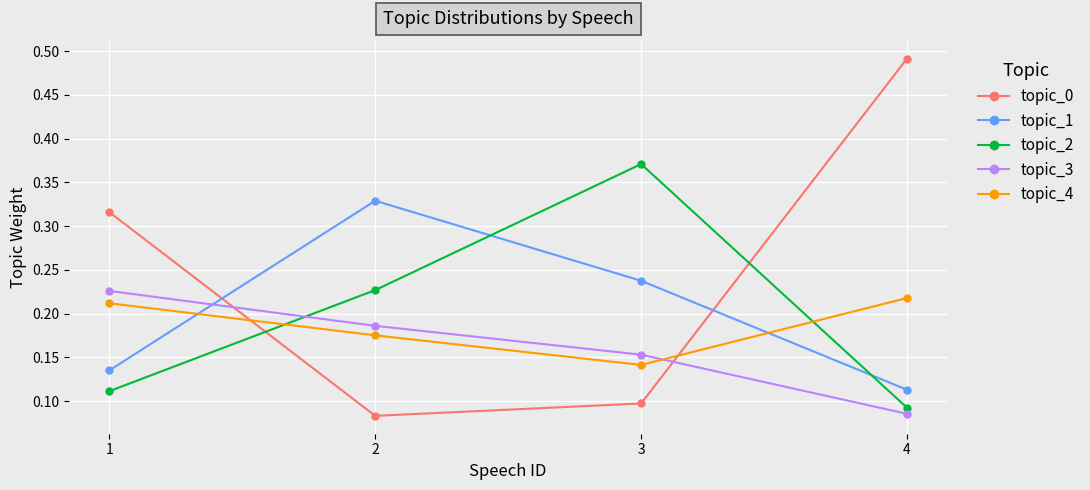

Count the topic_2 values in the range 0 to 1.

4